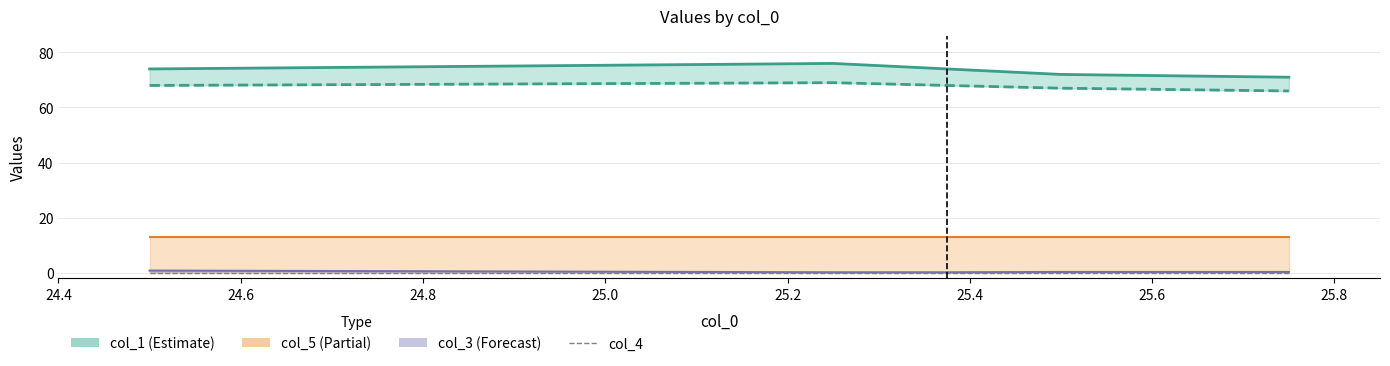

The col_2 series shows 34.2 at 25.2. True or false?

False